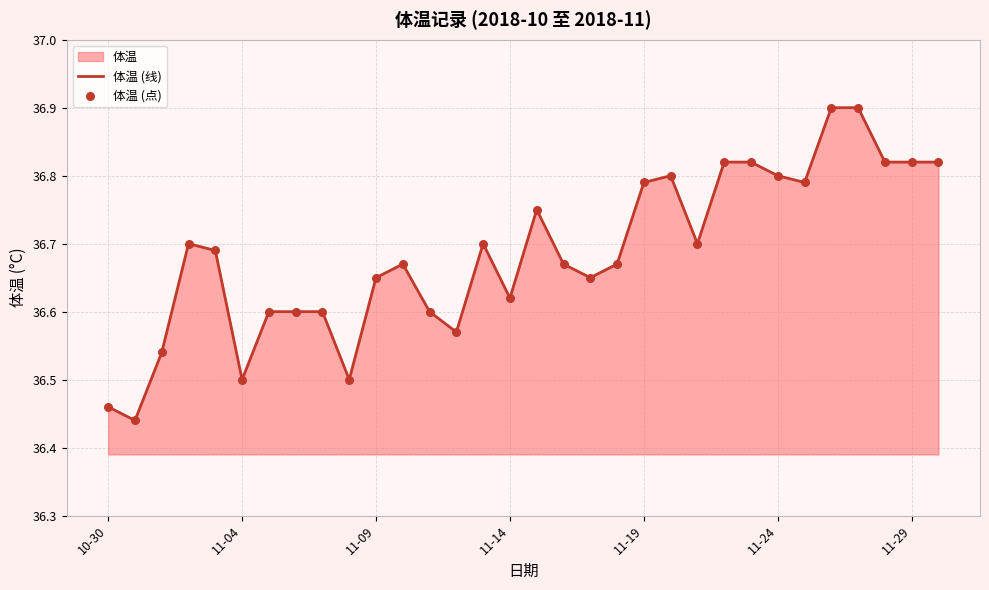

Which series has the largest total across all categories?

体温 (线)